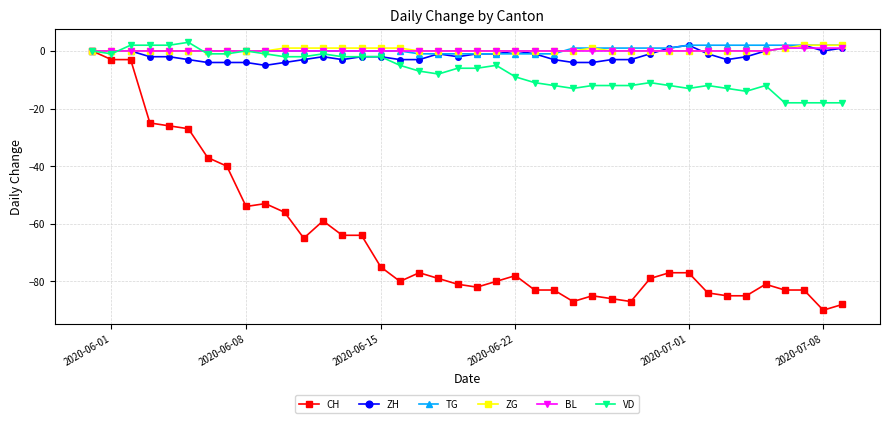

Is this an area chart (filled region under the line)?

No